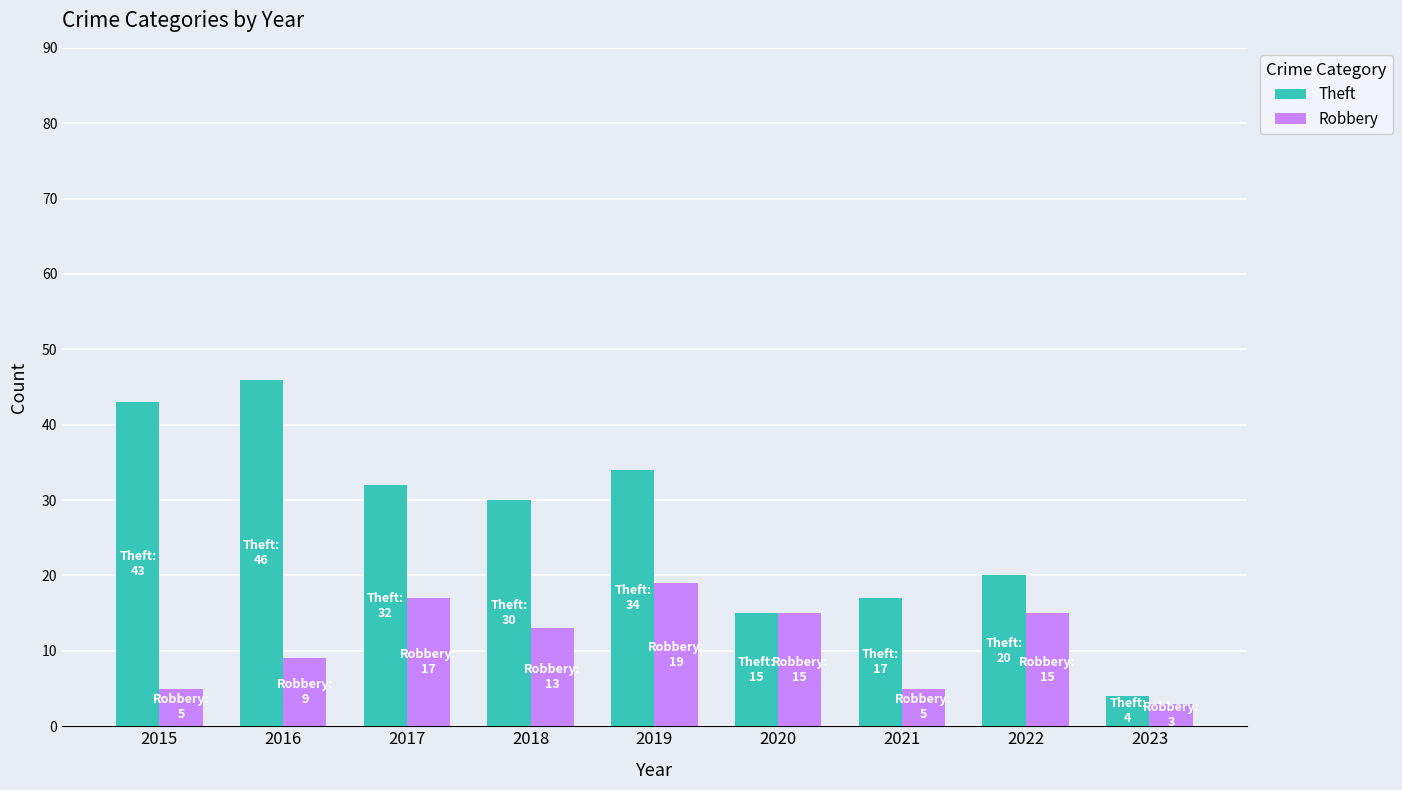

Which series has the widest spread of values?

Theft